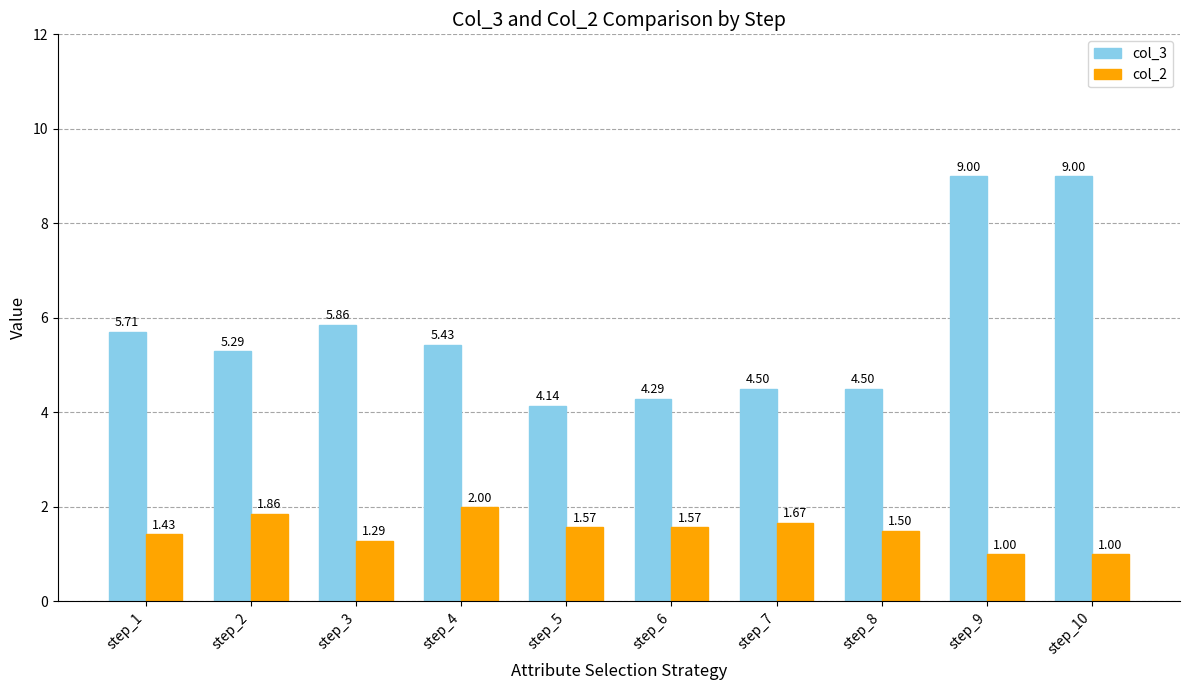

Does the chart contain stacked bars?

No